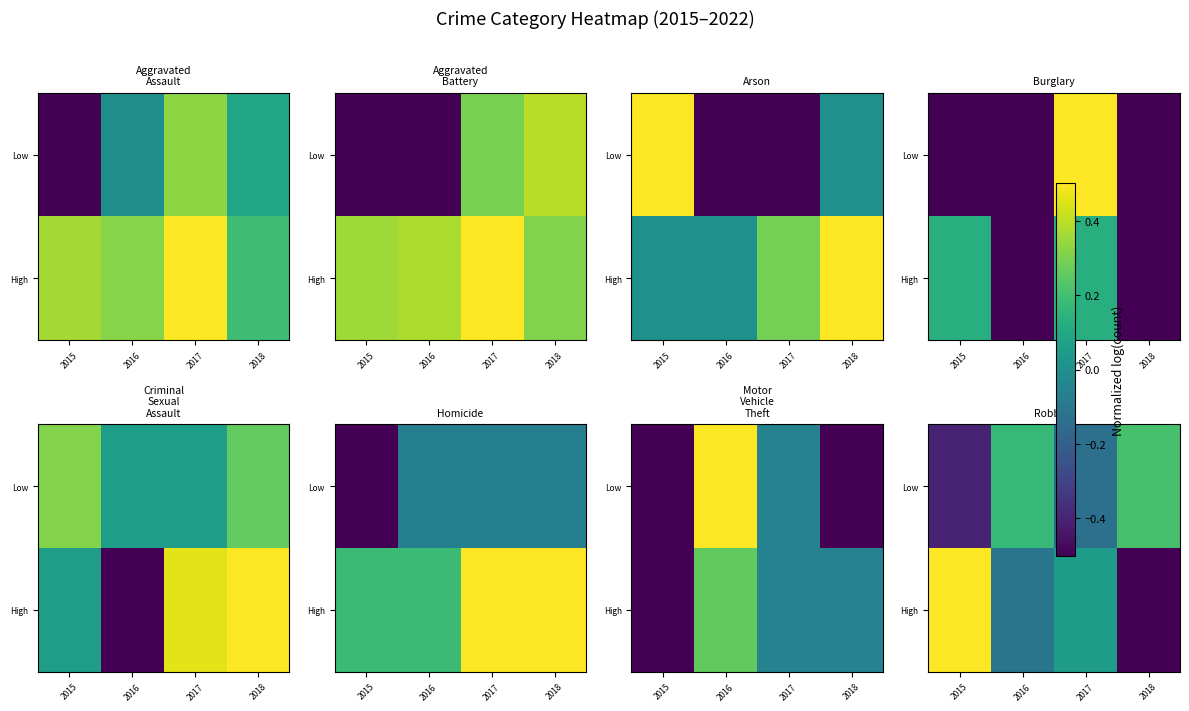

Count the Low values in the range 0 to 1.

2